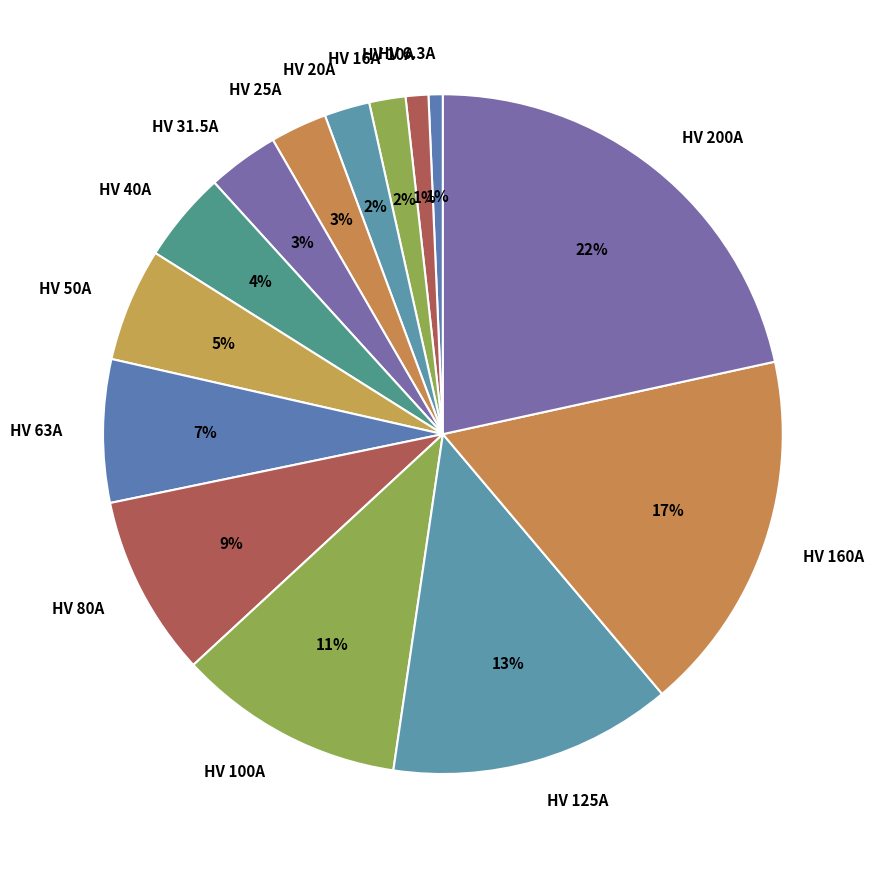

Approximately how many times larger is the value at HV 20A compared to HV 200A?

0.1